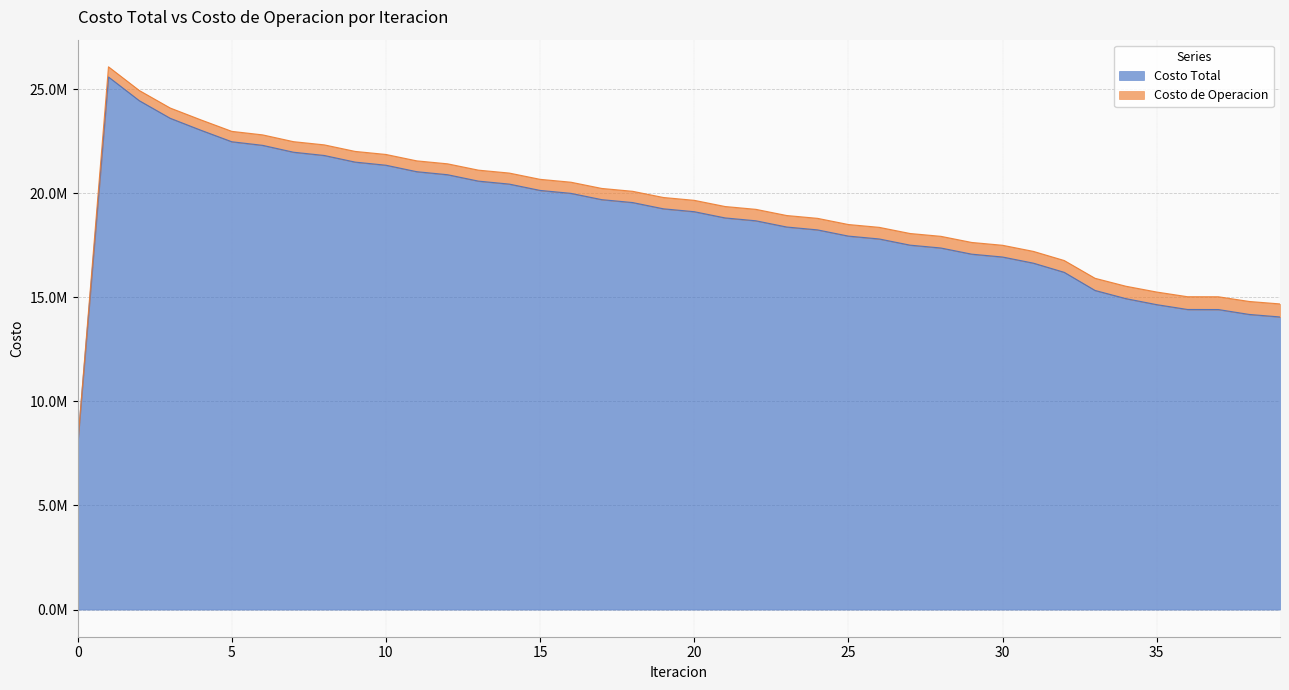

Does the chart have visible grid lines?

Yes